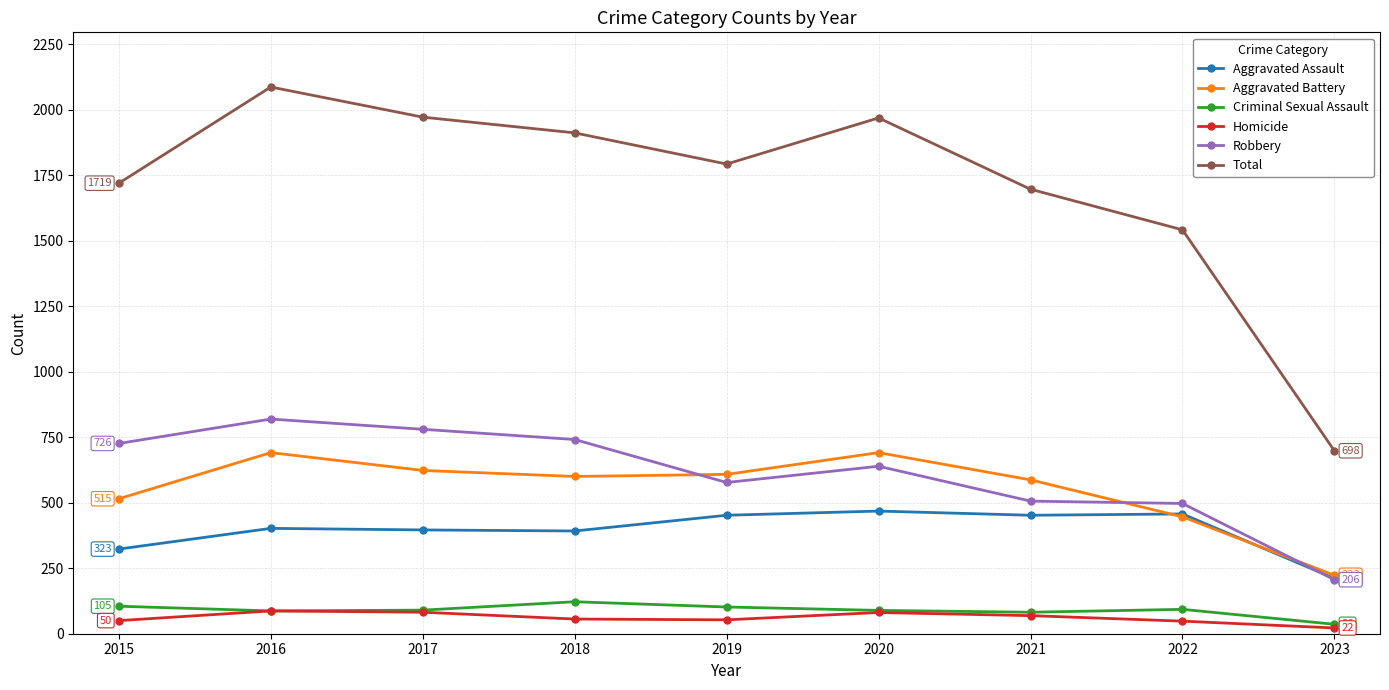

True or false: Criminal Sexual Assault has more than 1 points higher than both neighbors.

True